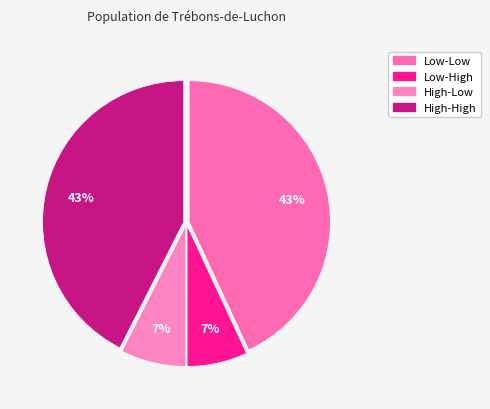

Count the number of slices in the pie.

4